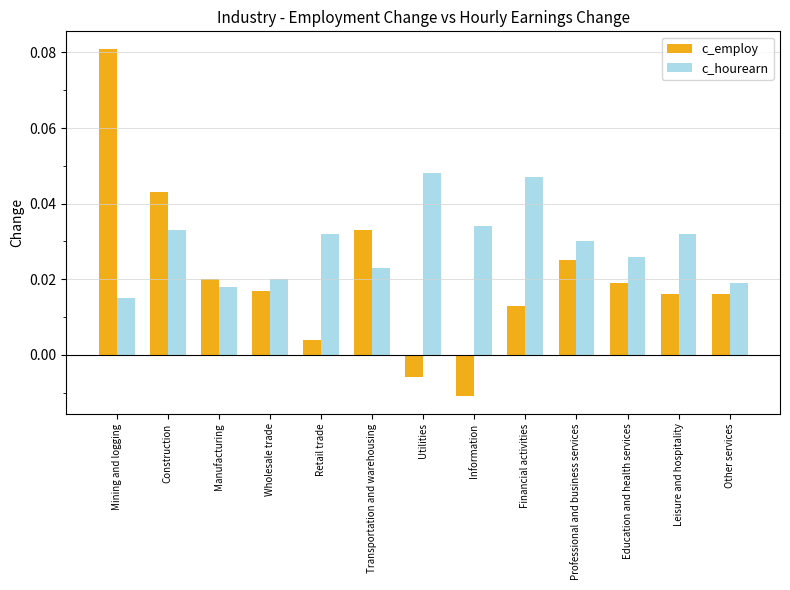

Which category has the lowest value in the c_employ series?

Information